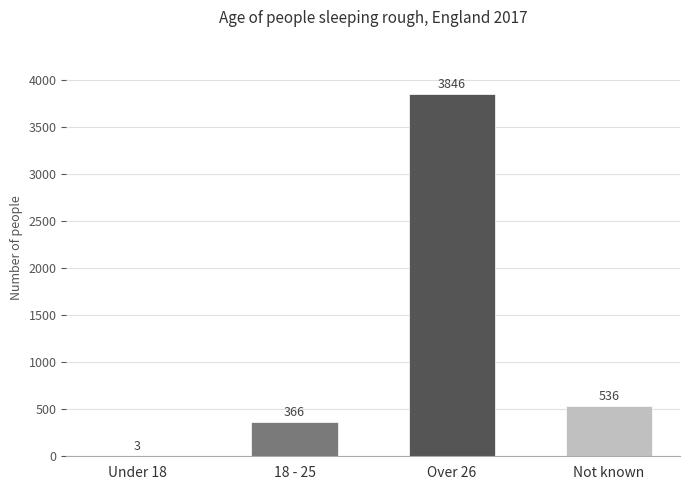

Reading left to right, extract all data points from this chart.

Under 18=3	18 - 25=366	Over 26=3846	Not known=536